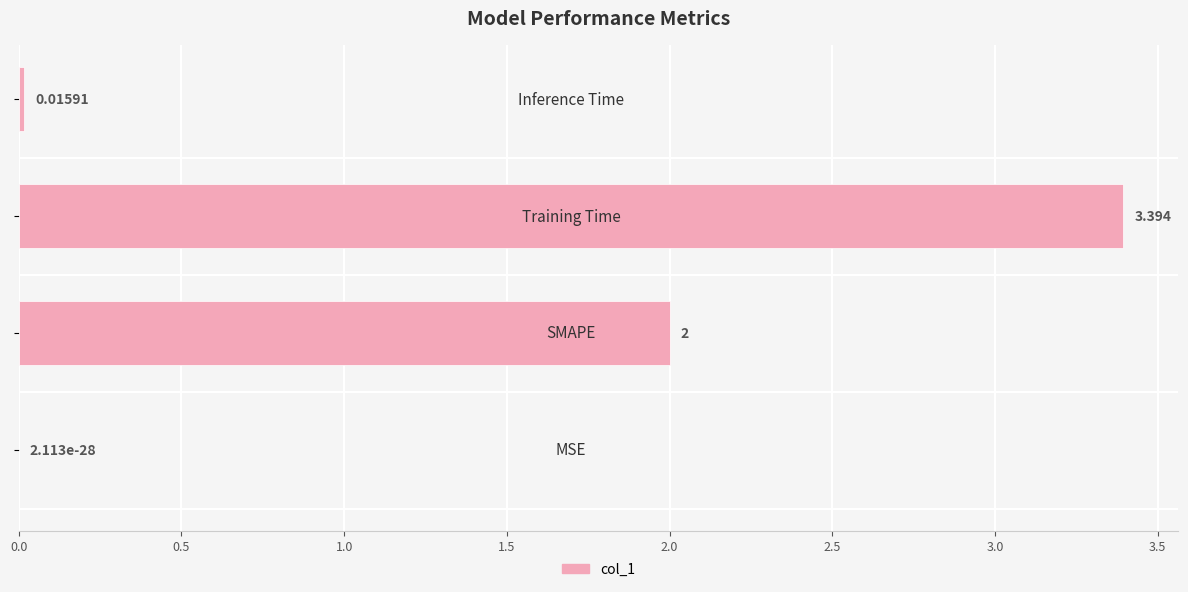

Where does the data first go above 2?

1.0